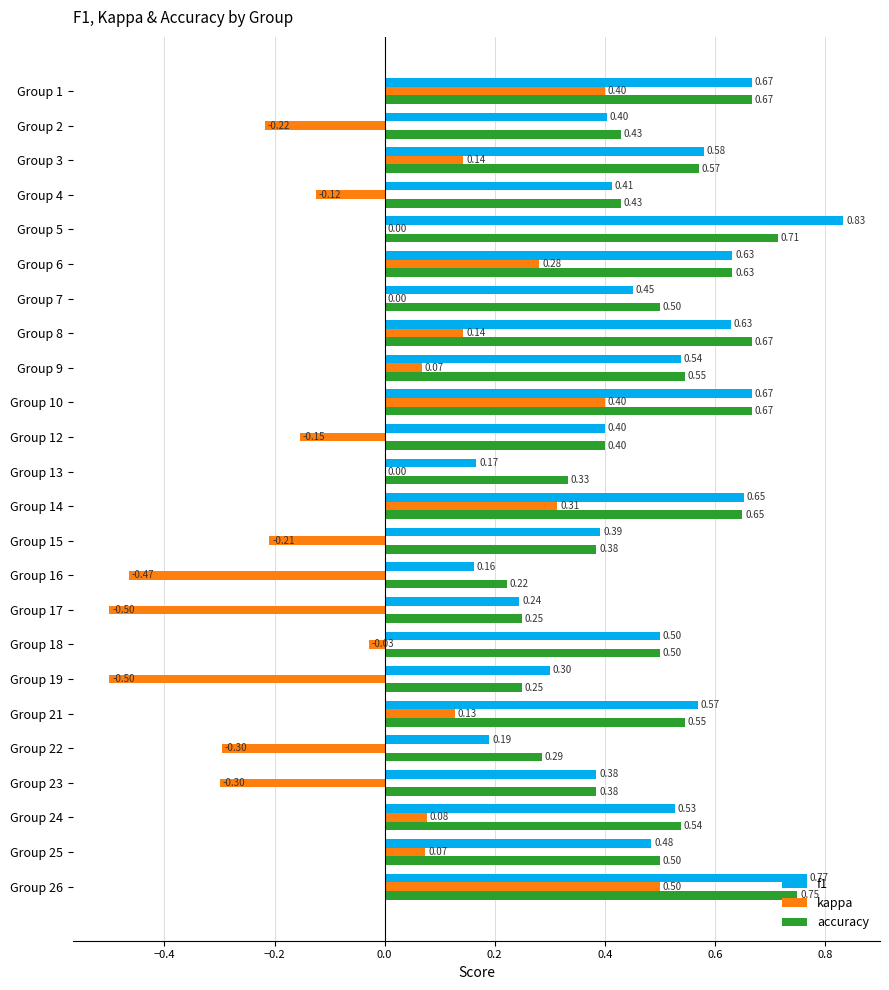

Which series changed the most between Group 5 and Group 12?

f1